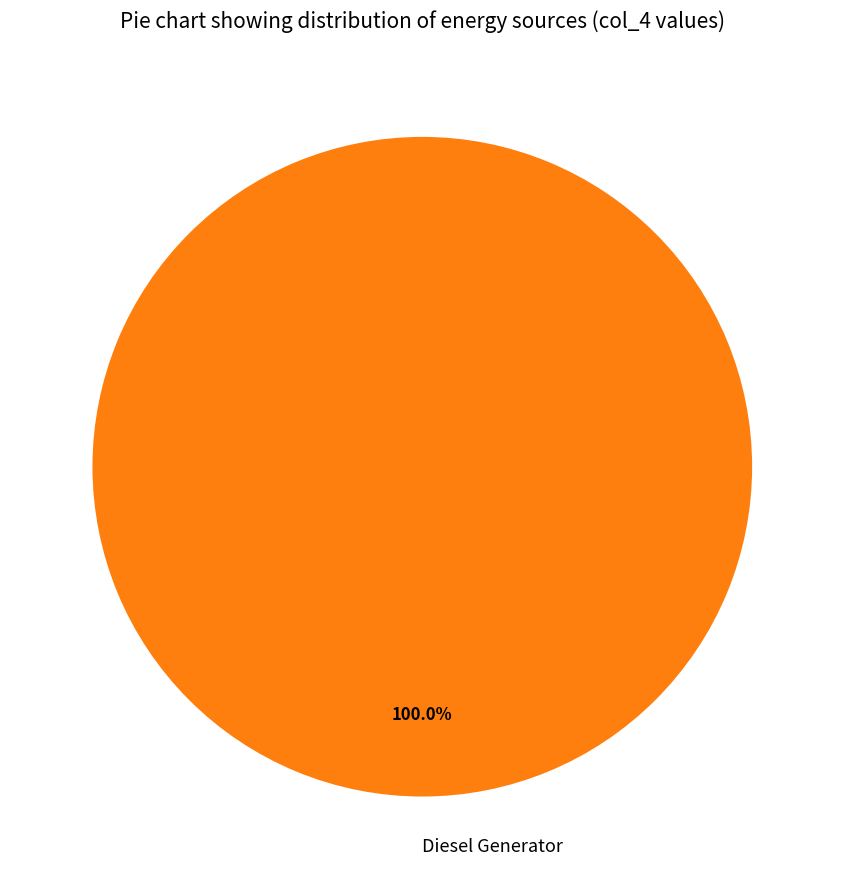

Is there a majority slice in this chart?

Yes